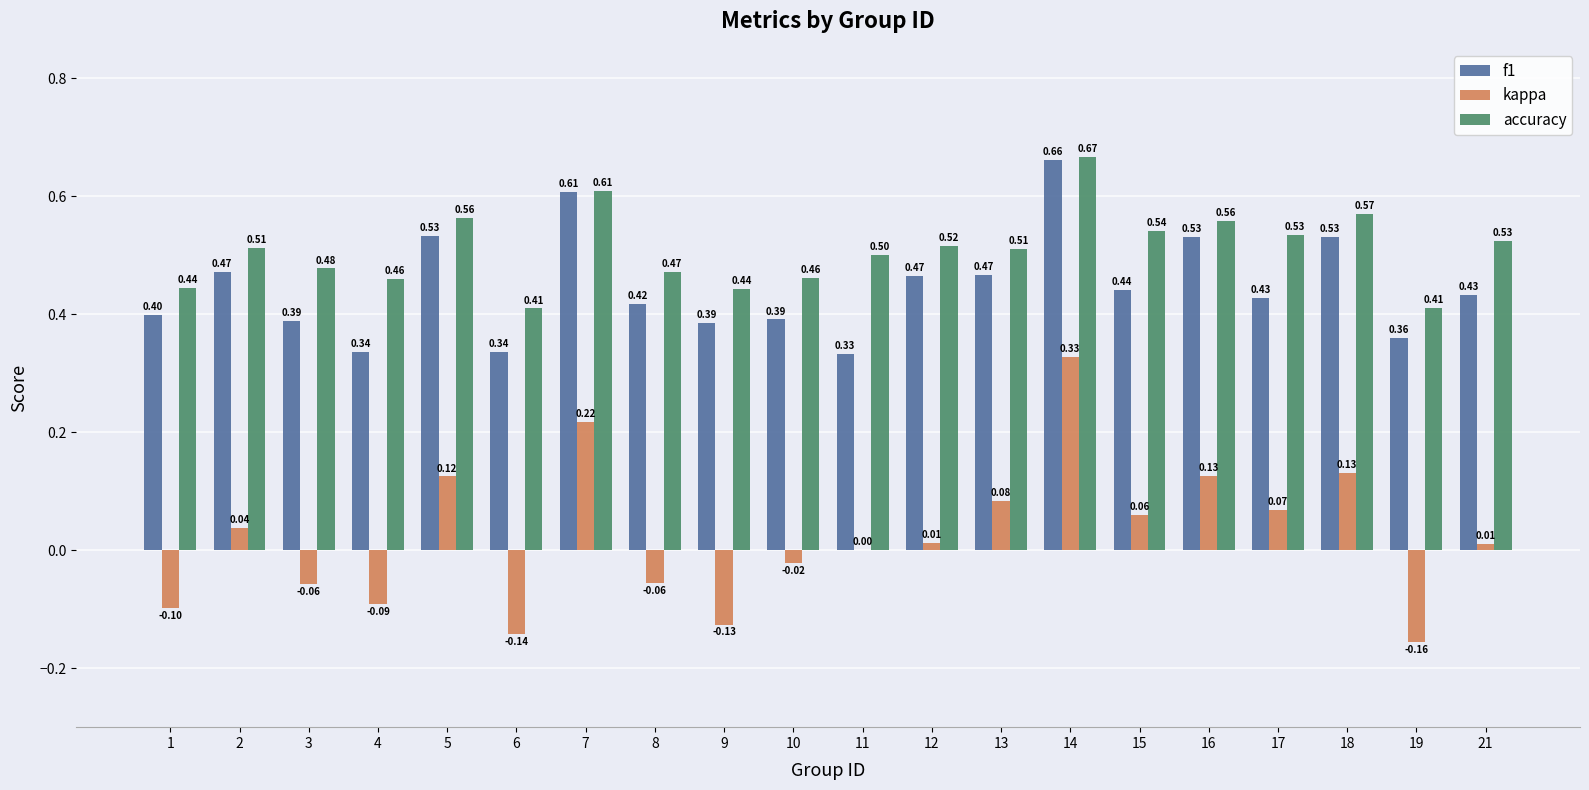

Which series has the largest total across all categories?

accuracy